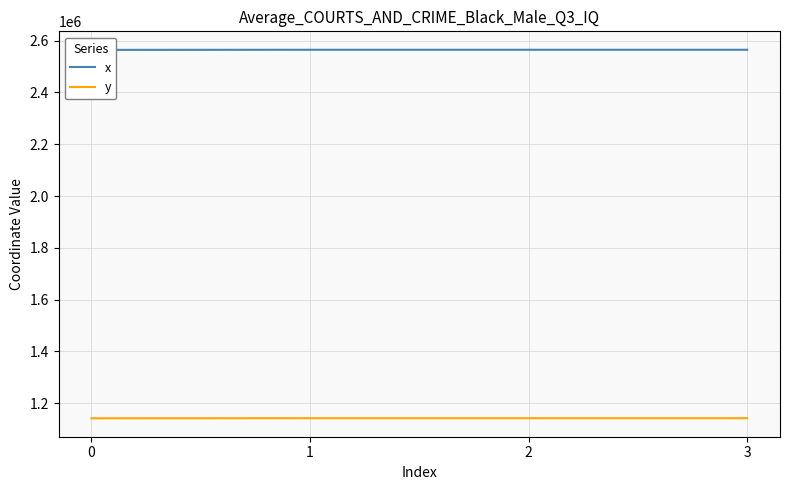

What is the value of the y point at the 4th from the left?

1142398.0